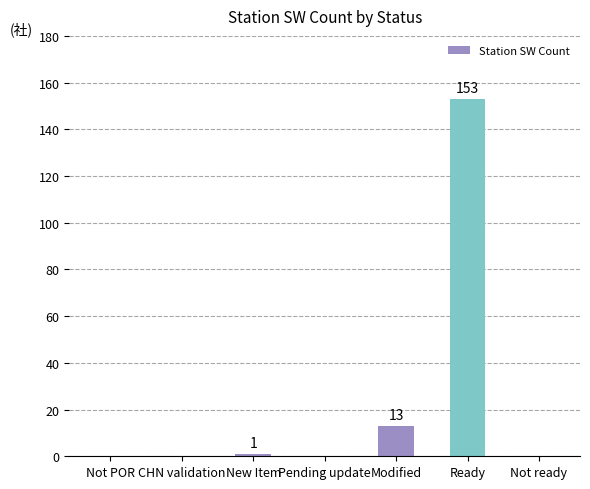

The chart shows a value of 0 at CHN validation. True or false?

True